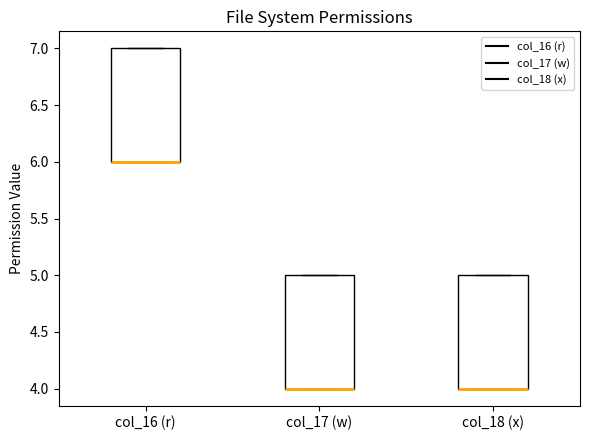

Where is the lower edge of the box for col_17 (w) on the y-axis? The values are not printed on the chart, so give them approximately, as read against the axis.

4